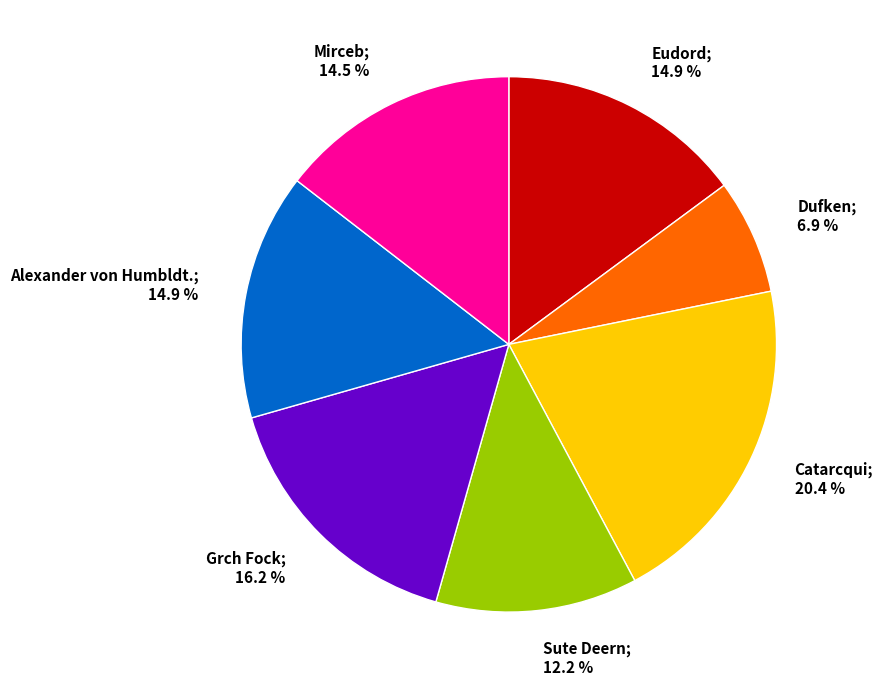

How many segments does this pie chart have?

7